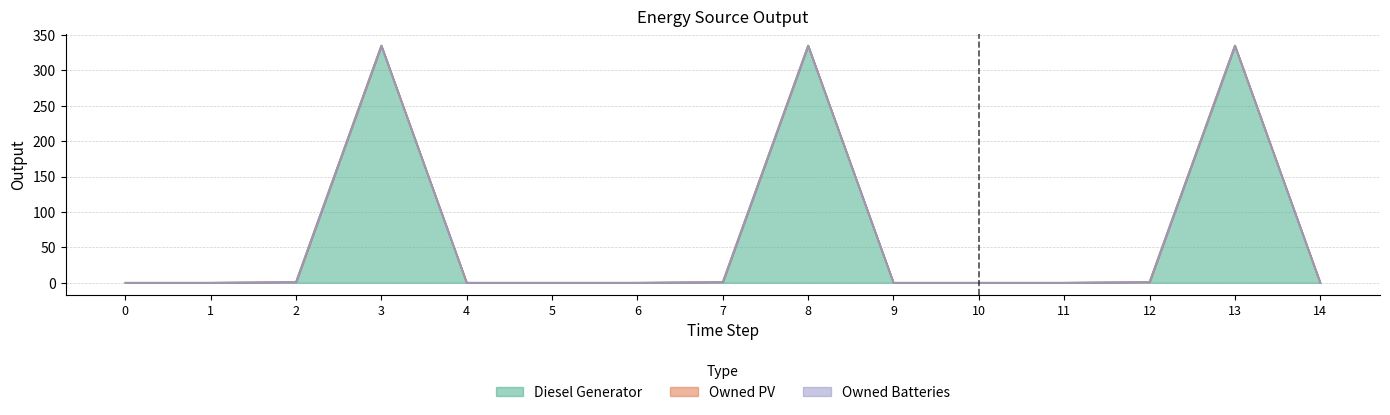

Reading right to left, transcribe all the data shown in this chart.

Diesel Generator: 14=0	13=335	12=1	11=0	10=0	9=0	8=335	7=1	6=0	5=0	4=0	3=335	2=1	1=0	0=0
Owned PV: 14=0	13=0	12=0	11=0	10=0	9=0	8=0	7=0	6=0	5=0	4=0	3=0	2=0	1=0	0=0
Owned Batteries: 14=0	13=0	12=0	11=0	10=0	9=0	8=0	7=0	6=0	5=0	4=0	3=0	2=0	1=0	0=0